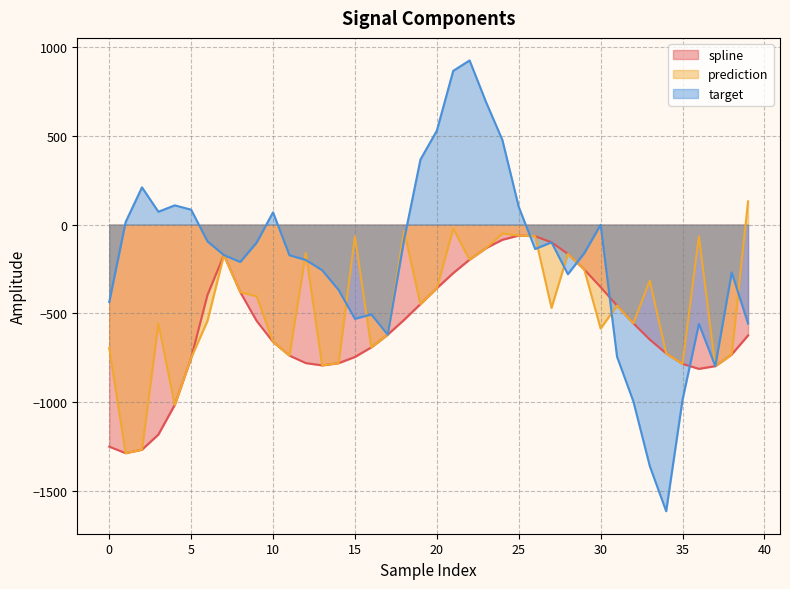

Is it true that spline equals -33.1 at 25?

False